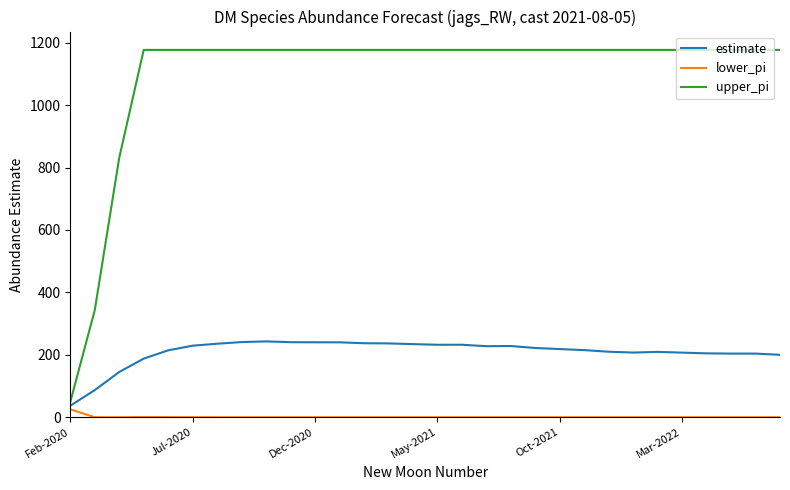

Which series has the largest total across all categories?

upper_pi